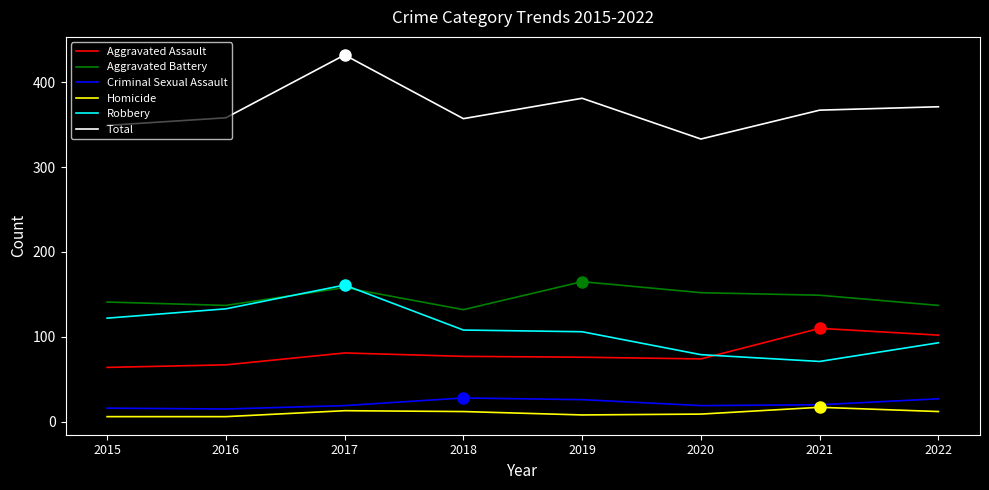

True or false: Aggravated Battery has a value of 132 at 2018.

True